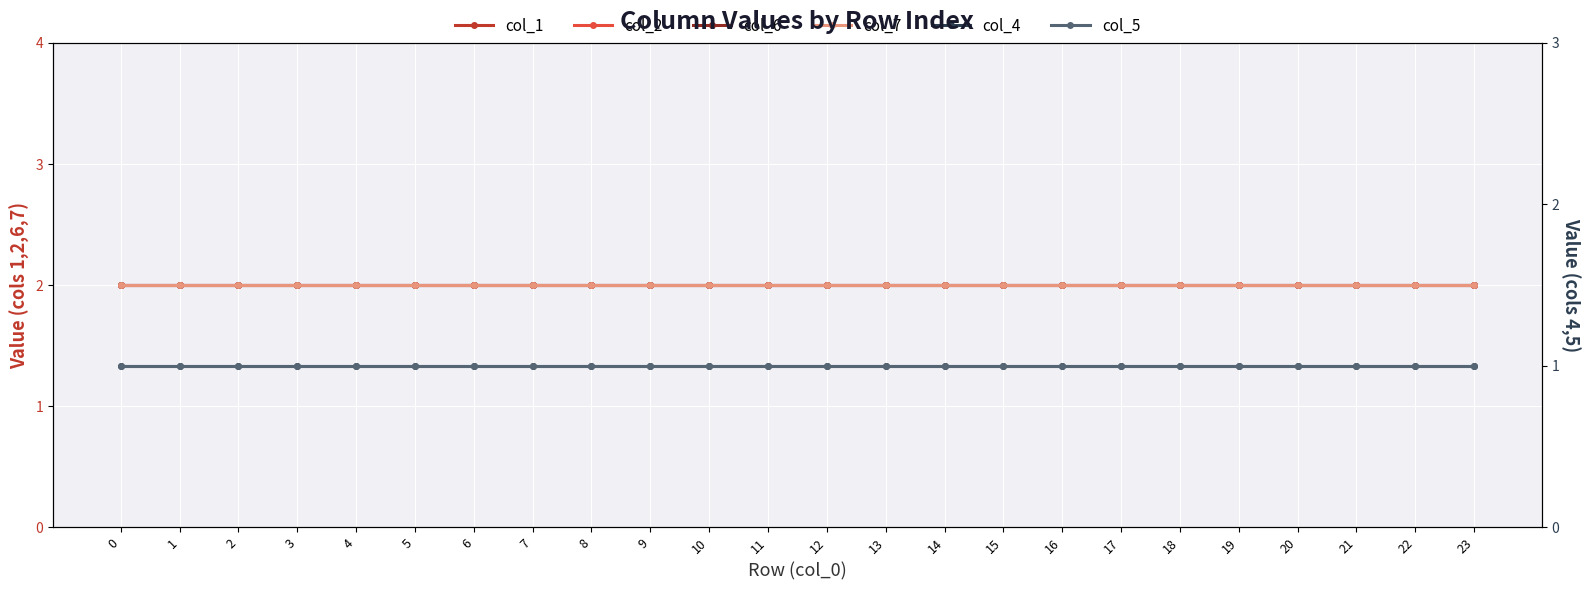

True or false: col_1 has a value of 2 at 23.

True